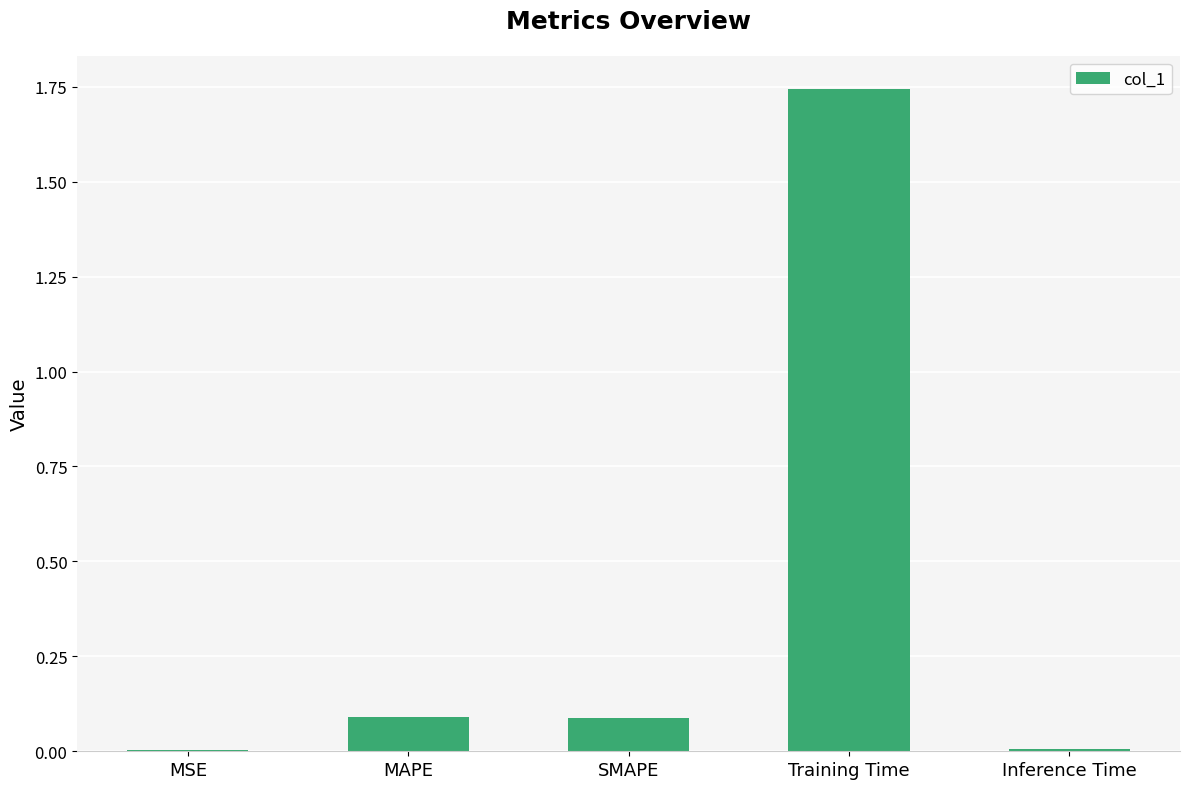

Which label corresponds to the largest value in the chart?

Training Time